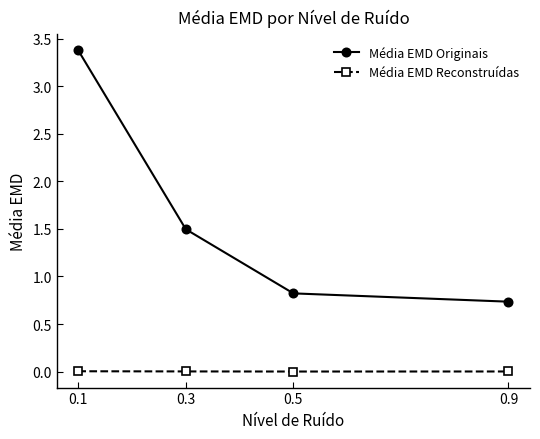

True or false: Média EMD Reconstruídas and Média EMD Originais intersect in this chart.

False